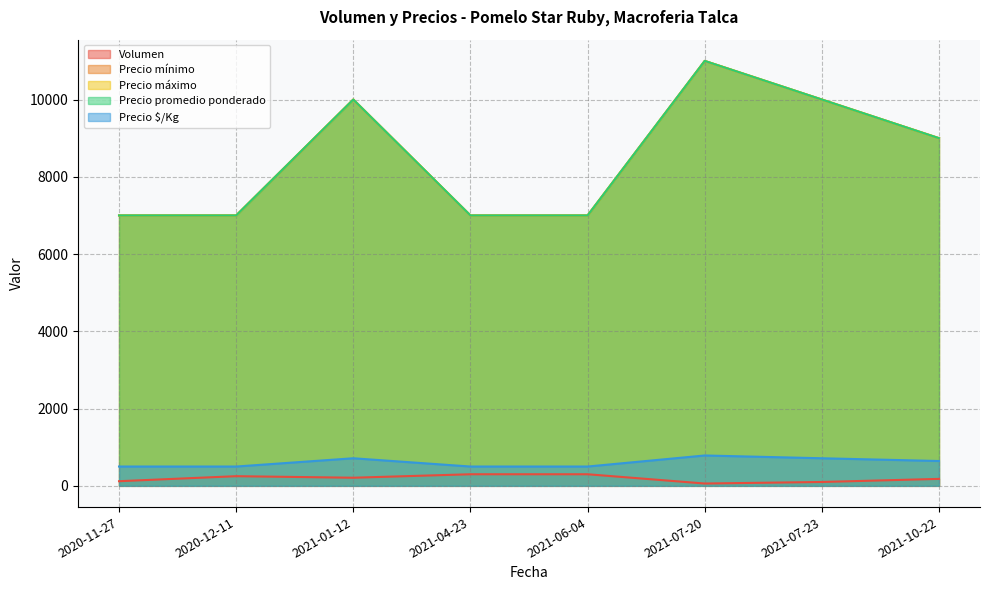

Does the chart display data point markers on the line(s)?

No